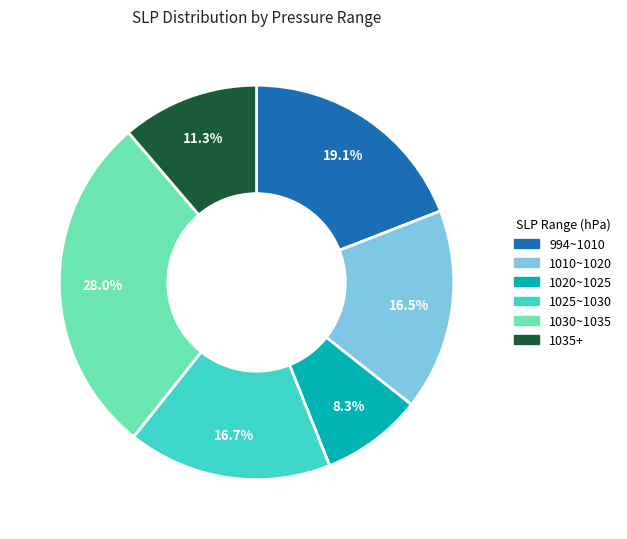

Does any single category account for the majority?

No